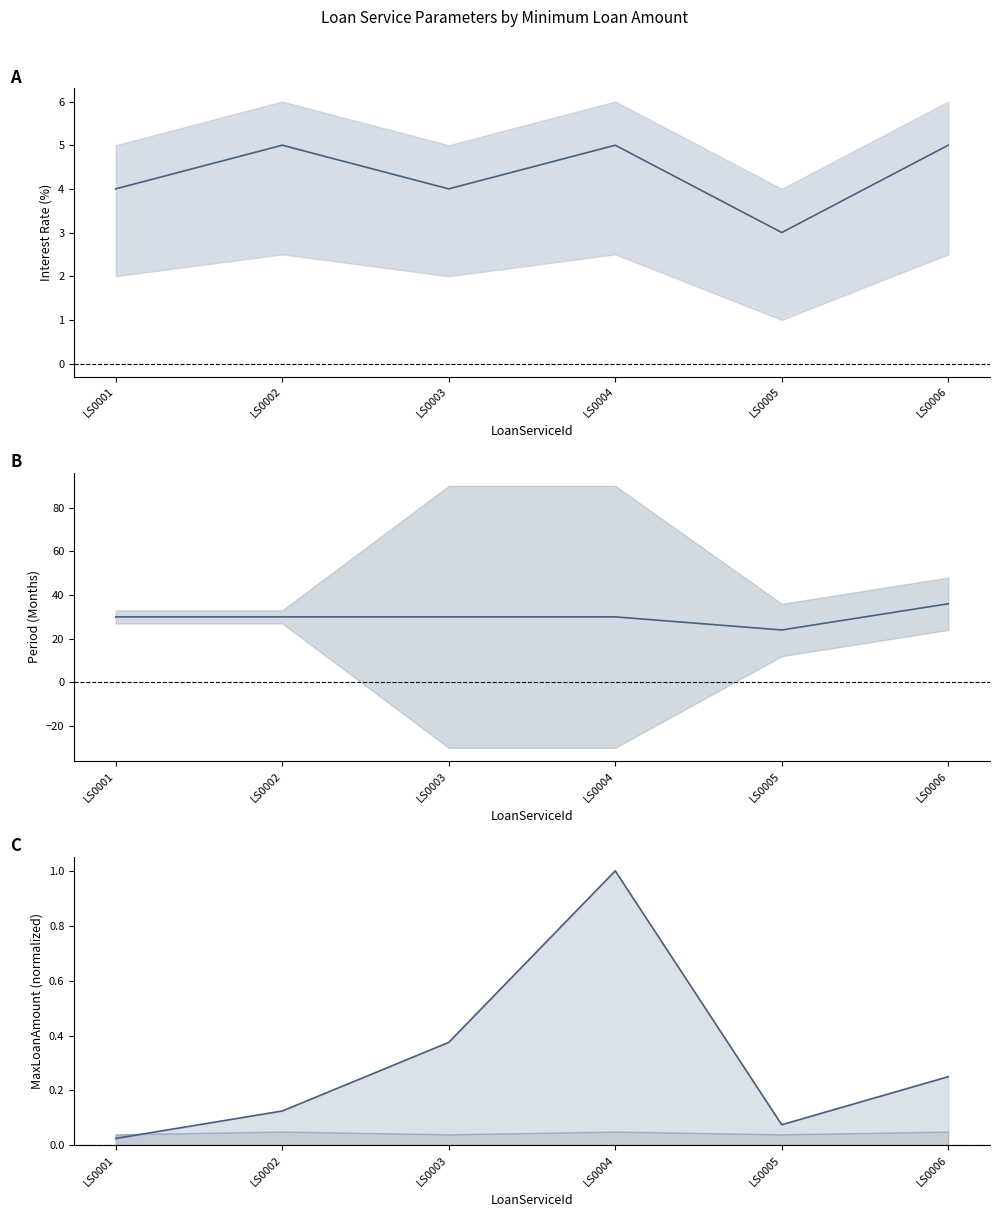

At how many categories does at least one series exceed 26?

5